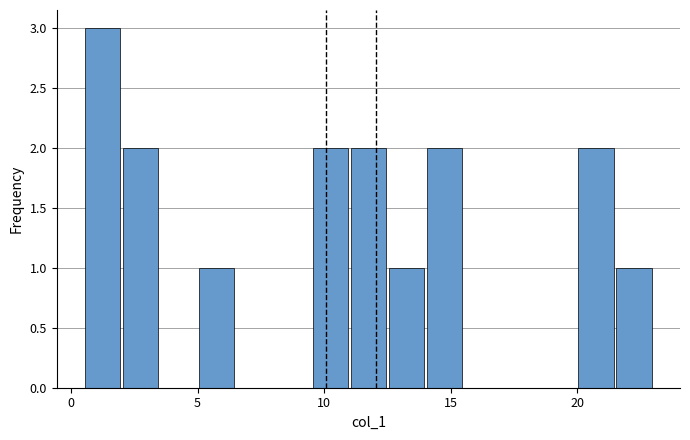

Read against the x-axis, roughly where is the centre of the tallest bar?

1.5